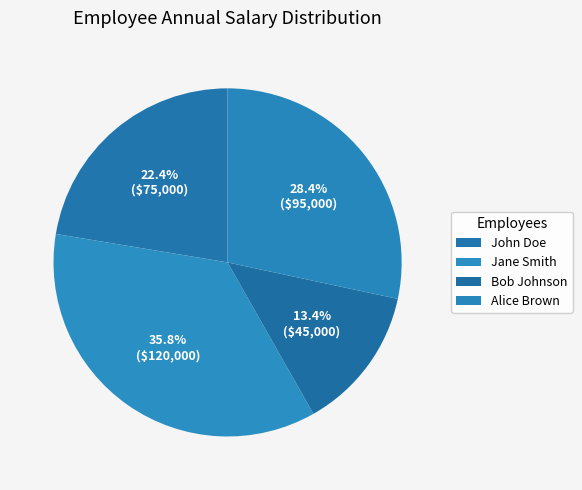

How many slices are in this pie chart?

4